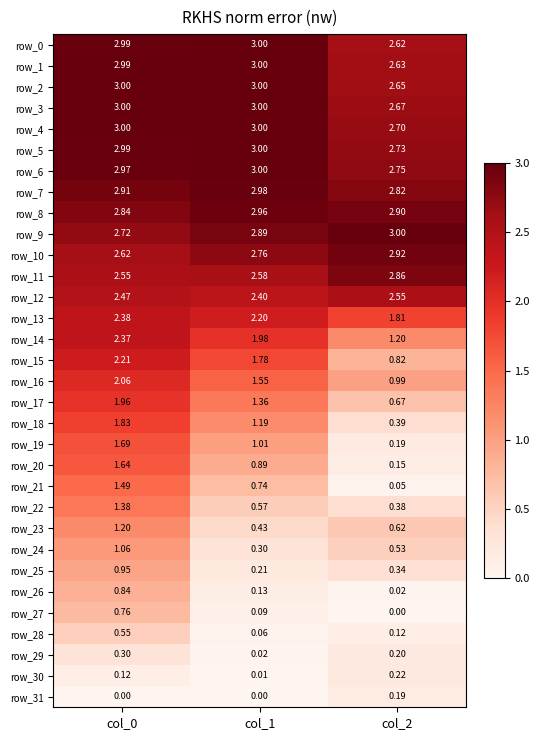

Is the value of row_29 at col_2 greater than the value of row_21 at col_1?

No